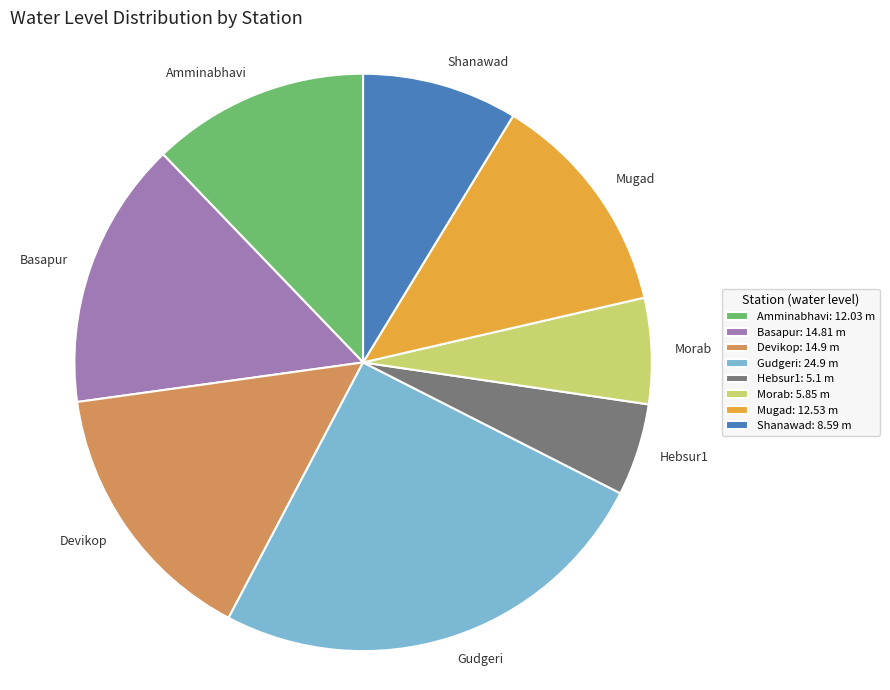

The Gudgeri slice represents 25% of the pie. True or false?

True